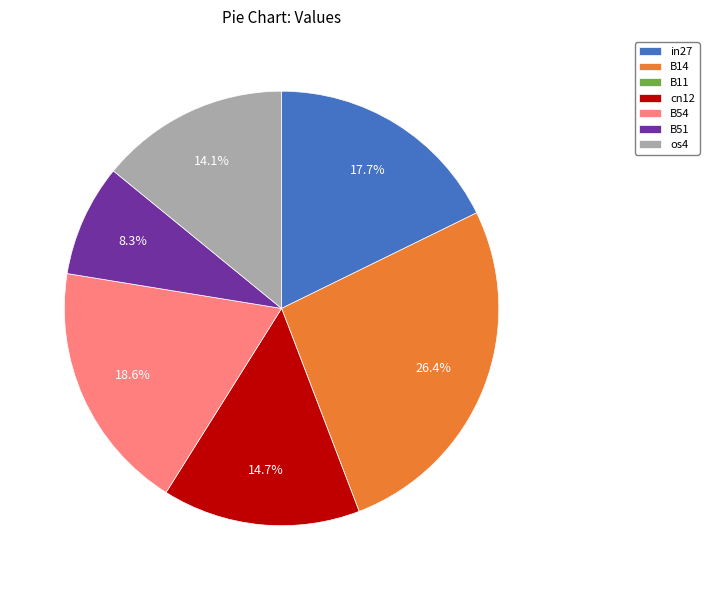

Which has a higher value, B54 or B14?

B14